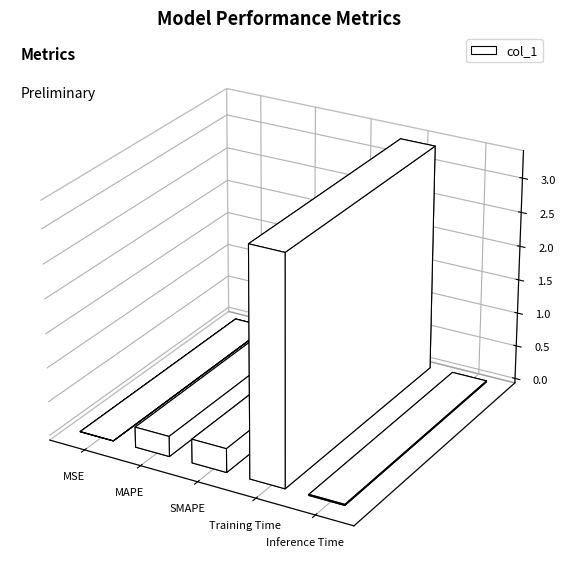

What is the average value?

0.8